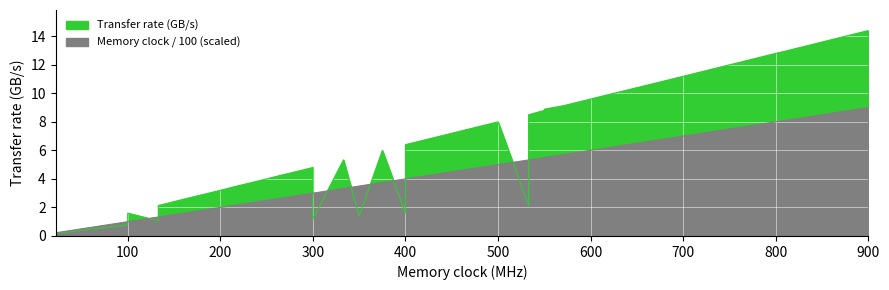

Reading left to right, extract all data points from this chart.

0.2	0.3	0.7	1.0	1.0	1.3	1.3	1.7	2.0	2.0	2.2	2.3	2.5	2.7	2.7	2.8	3.0	3.0	3.3	3.5	3.8	4.0	4.0	4.0	4.5	5.0	5.3	5.3	5.3	5.5	5.5	5.7	5.8	6.0	6.2	6.7	6.9	8.0	8.1	9.0